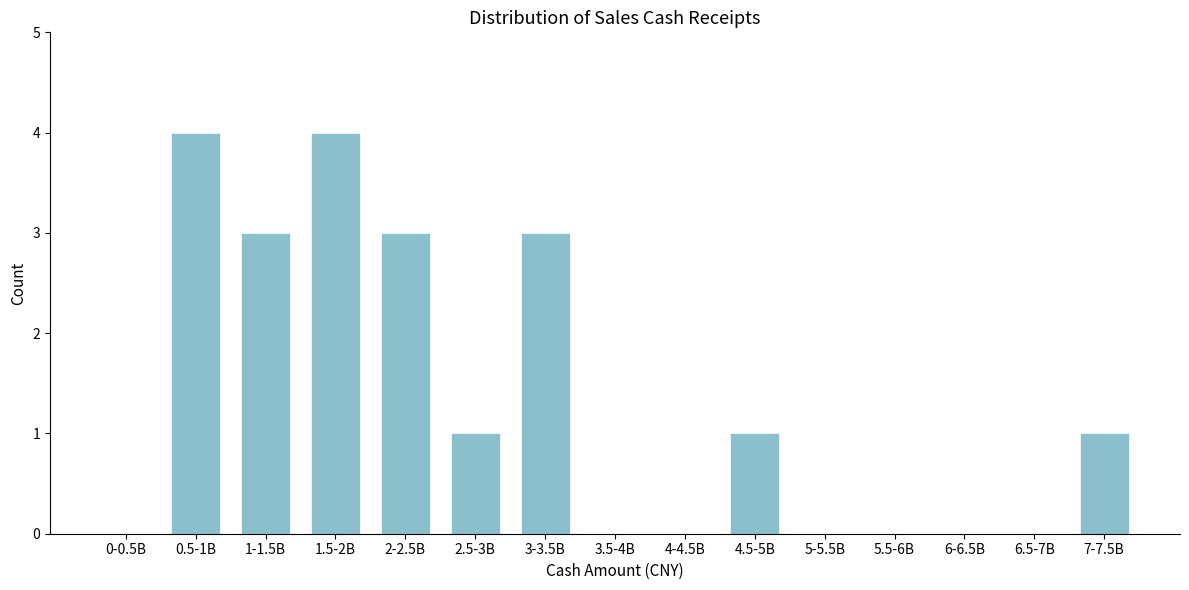

Reading left to right, transcribe all the data shown in this chart.

0-0.5B=0	0.5-1B=4	1-1.5B=3	1.5-2B=4	2-2.5B=3	2.5-3B=1	3-3.5B=3	3.5-4B=0	4-4.5B=0	4.5-5B=1	5-5.5B=0	5.5-6B=0	6-6.5B=0	6.5-7B=0	7-7.5B=1